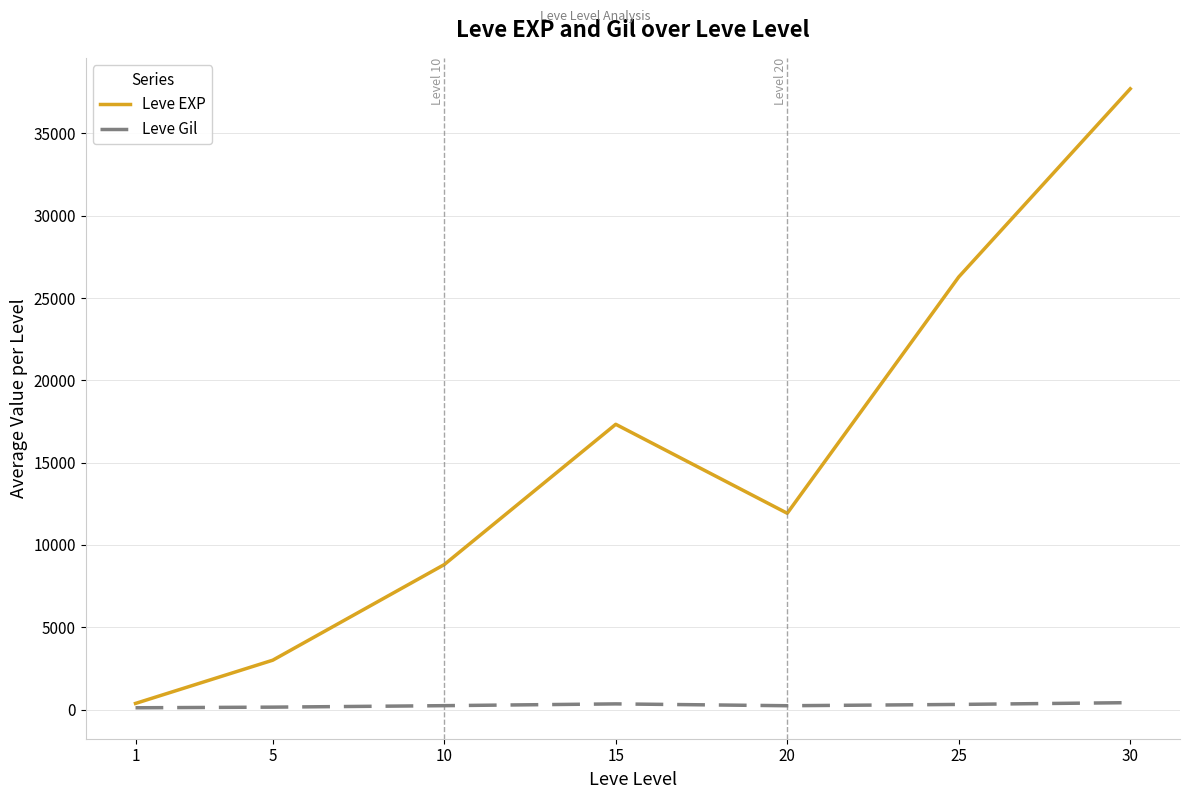

True or false: Leve EXP has a value of 26280 at 25.

True